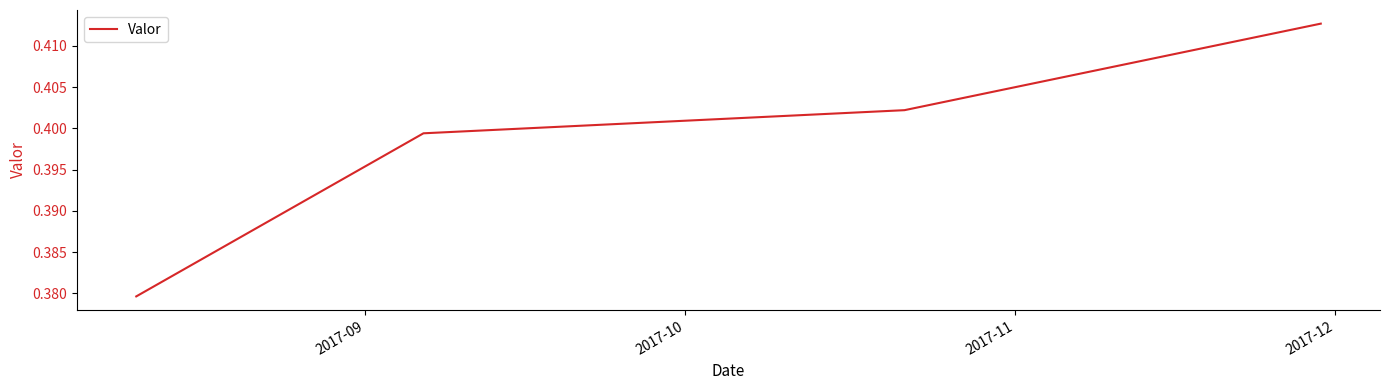

Count the values in the range 0 to 1.

4